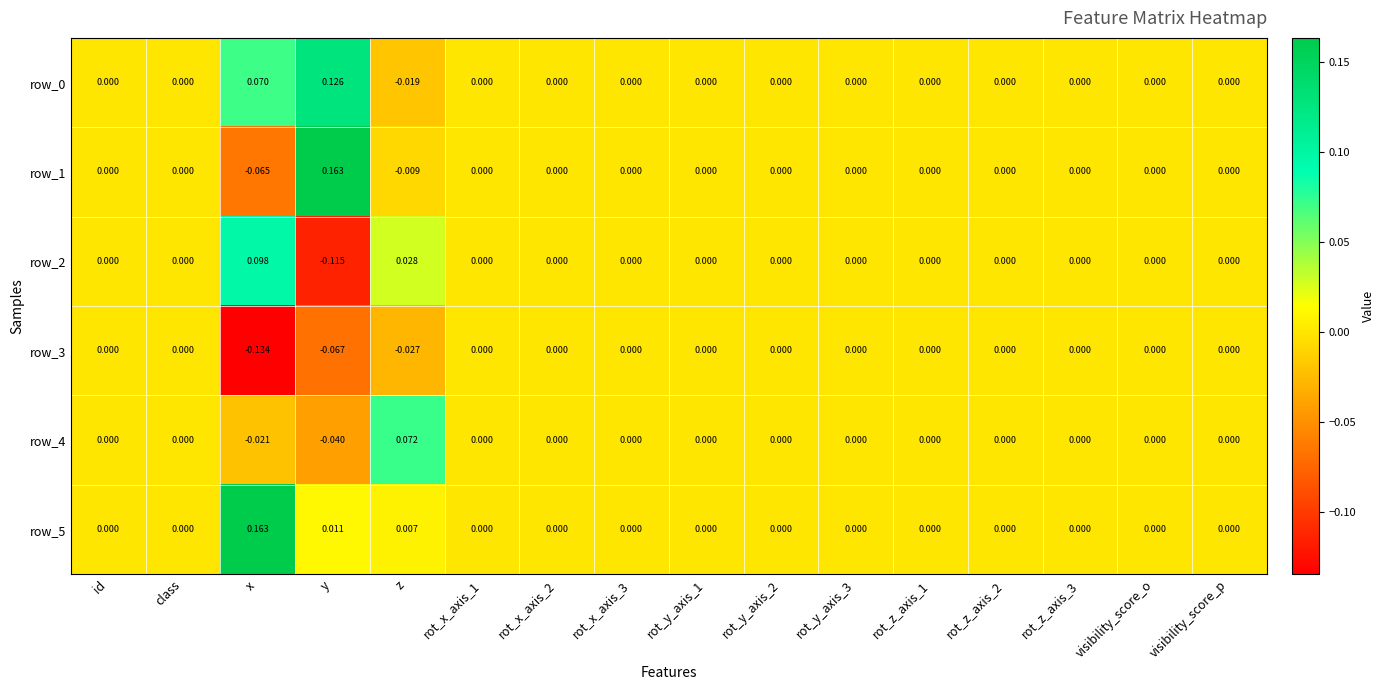

How many row_2 values are between 0 and 1?

15